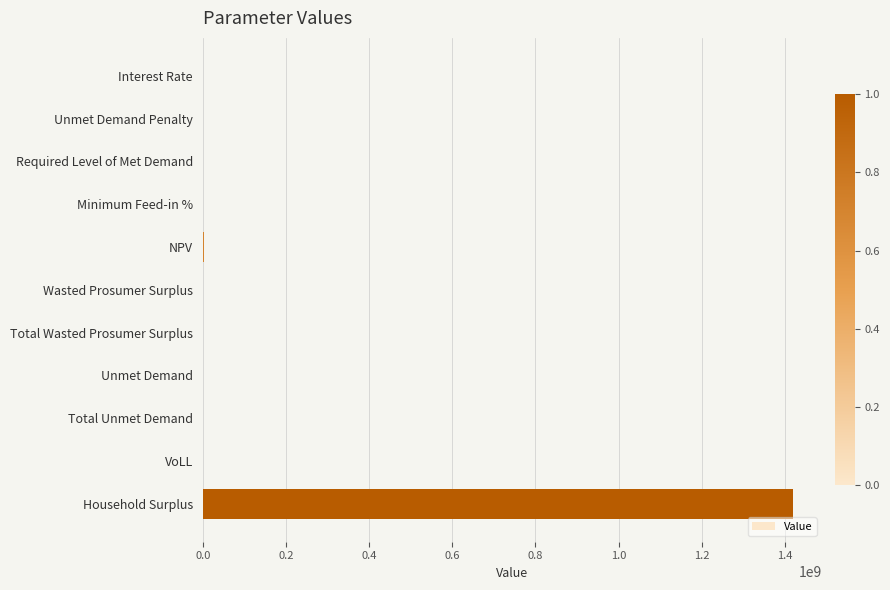

What is the sum of all values?

1421507994.6